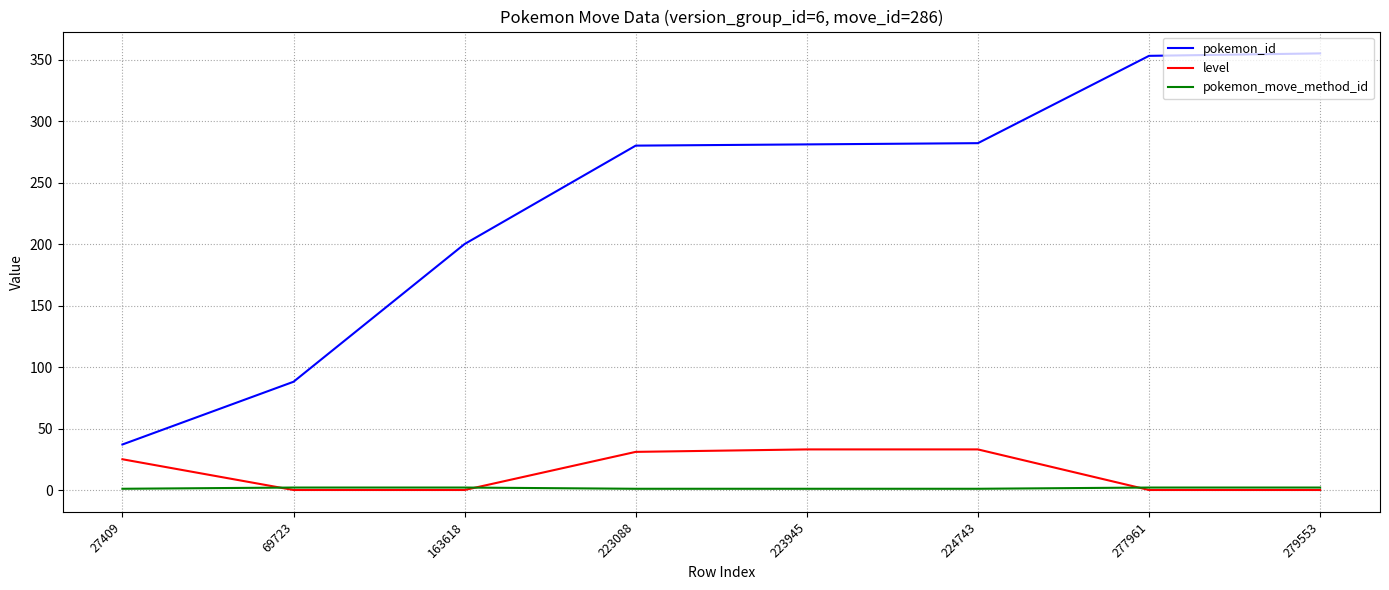

True or false: pokemon_id and level intersect in this chart.

False